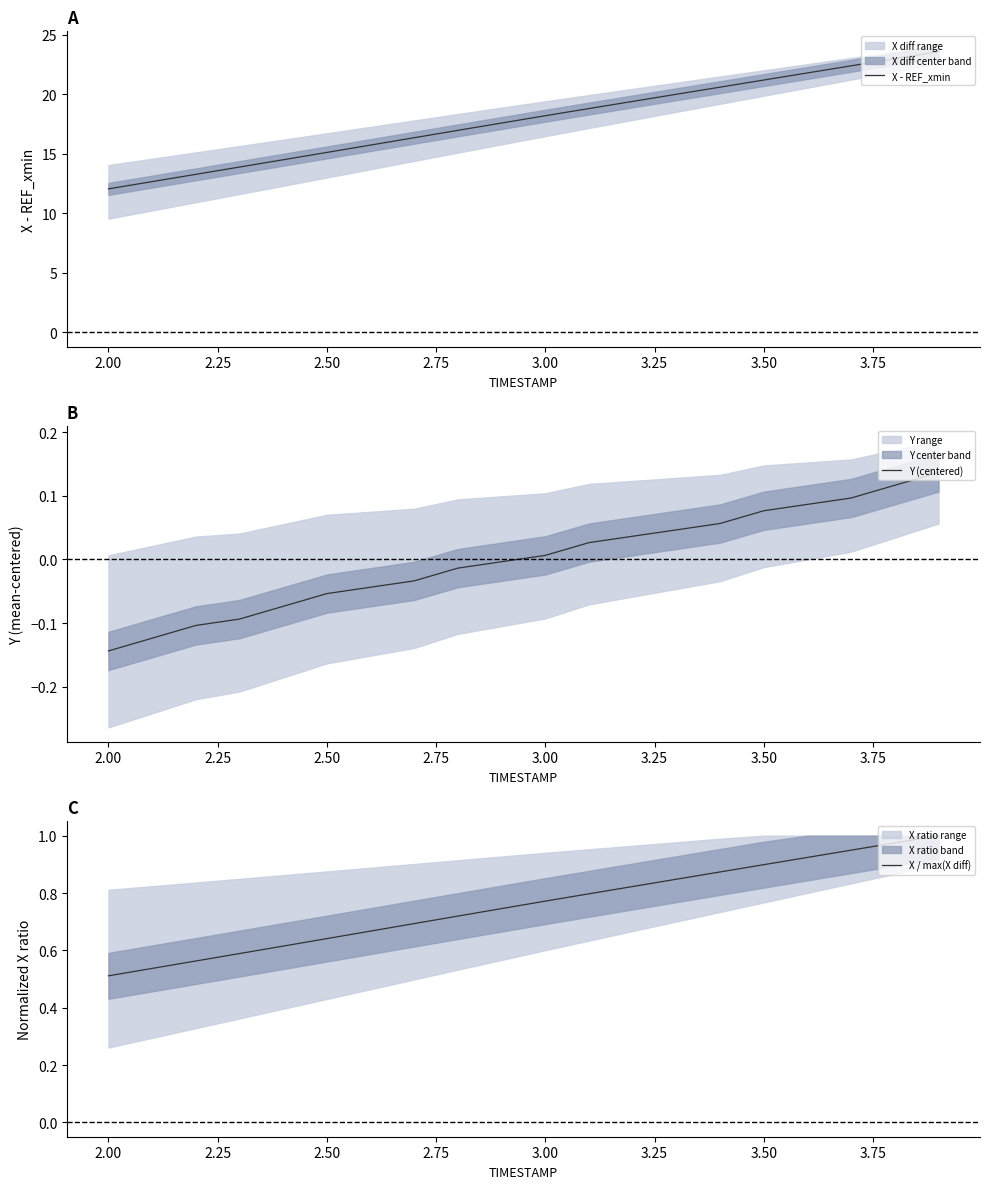

What is the lowest value of the X / max(X diff) series?

0.5